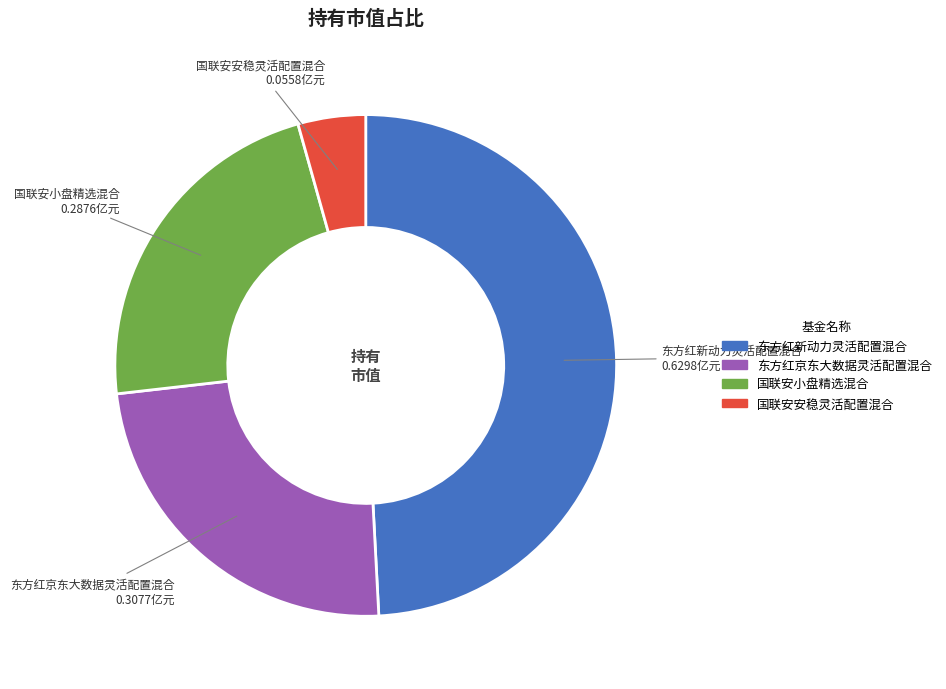

True or false: 东方红新动力灵活配置混合 accounts for 61% of the total.

False